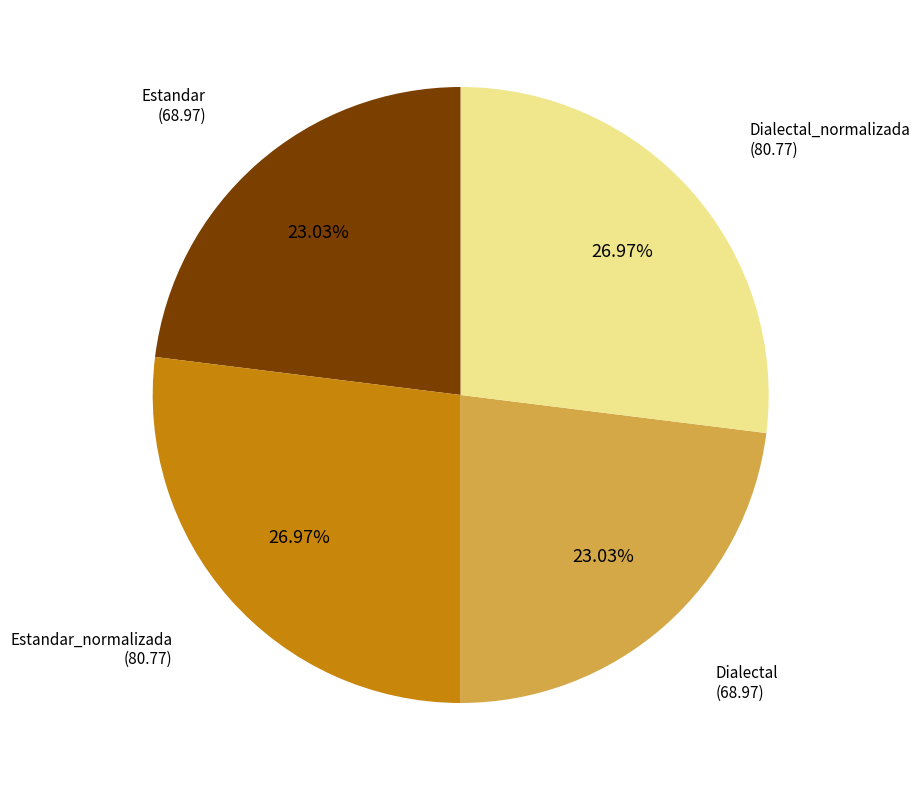

Does any single category account for the majority?

No